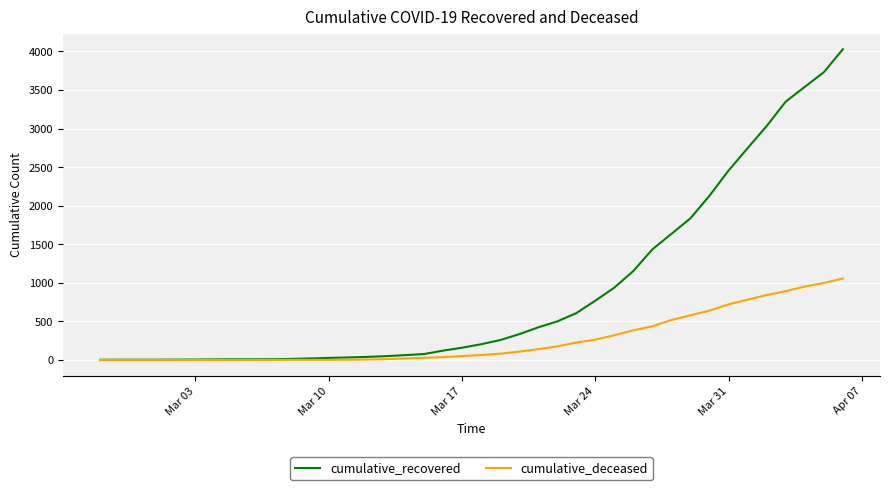

What is the maximum value for cumulative_recovered?

4028